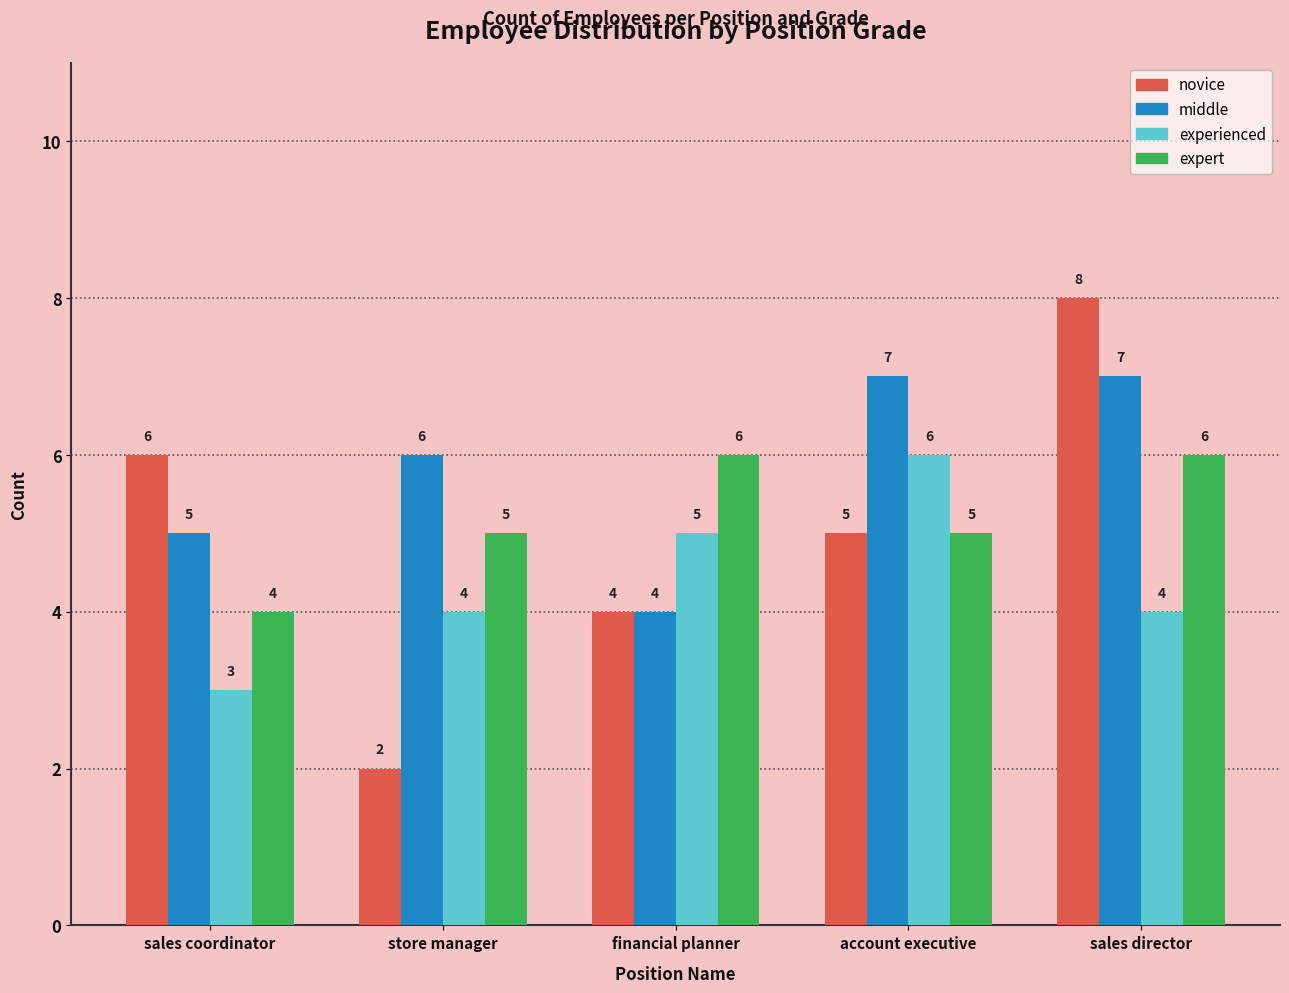

What is the smallest value displayed?

2